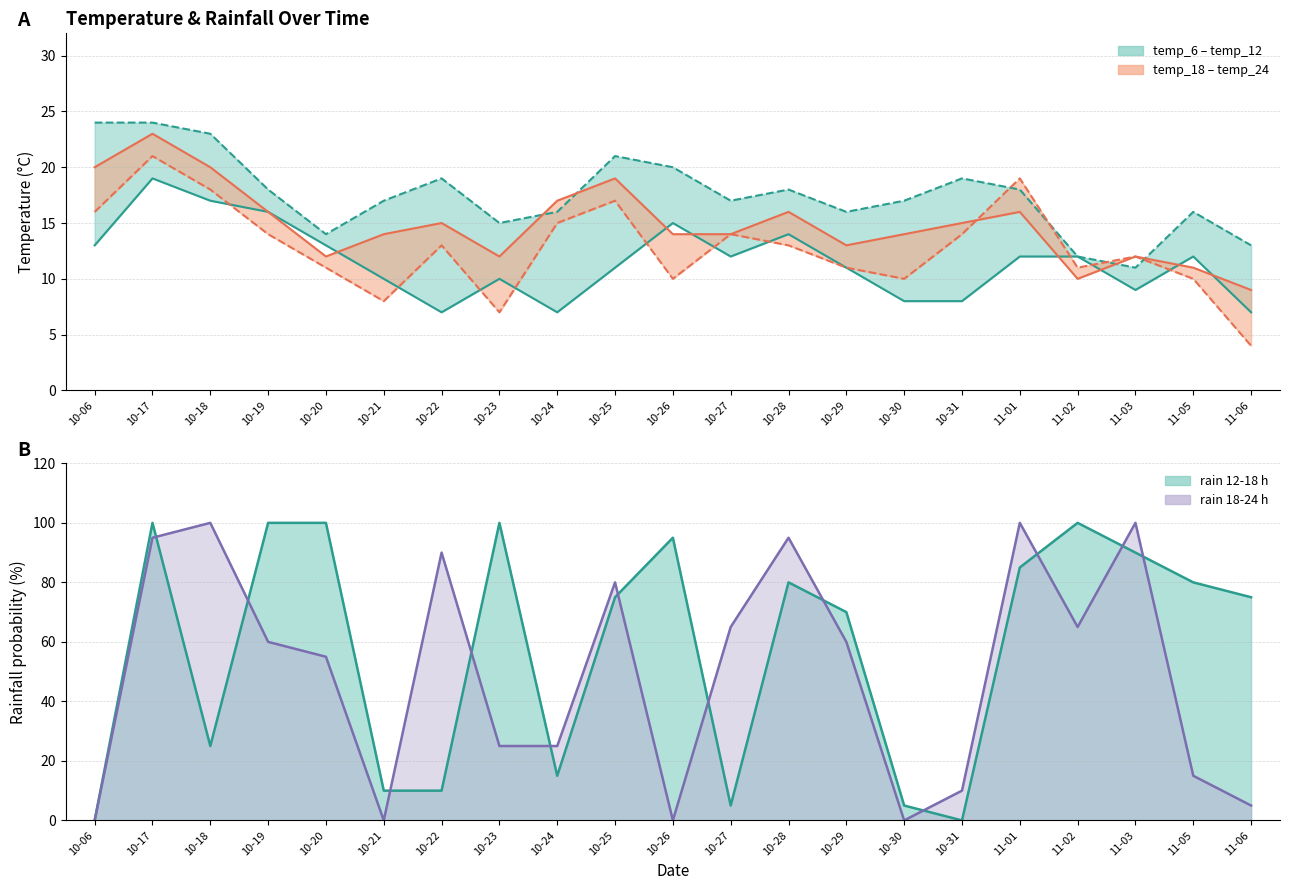

Reading left to right, extract all data points from this chart.

temp_6: 10-06=13	10-17=19	10-18=17	10-19=16	10-20=13	10-21=10	10-22=7	10-23=10	10-24=7	10-25=11	10-26=15	10-27=12	10-28=14	10-29=11	10-30=8	10-31=8	11-01=12	11-02=12	11-03=9	11-05=12	11-06=7
temp_12: 10-06=24	10-17=24	10-18=23	10-19=18	10-20=14	10-21=17	10-22=19	10-23=15	10-24=16	10-25=21	10-26=20	10-27=17	10-28=18	10-29=16	10-30=17	10-31=19	11-01=18	11-02=12	11-03=11	11-05=16	11-06=13
temp_18: 10-06=20	10-17=23	10-18=20	10-19=16	10-20=12	10-21=14	10-22=15	10-23=12	10-24=17	10-25=19	10-26=14	10-27=14	10-28=16	10-29=13	10-30=14	10-31=15	11-01=16	11-02=10	11-03=12	11-05=11	11-06=9
temp_24: 10-06=16	10-17=21	10-18=18	10-19=14	10-20=11	10-21=8	10-22=13	10-23=7	10-24=15	10-25=17	10-26=10	10-27=14	10-28=13	10-29=11	10-30=10	10-31=14	11-01=19	11-02=11	11-03=12	11-05=10	11-06=4
rain_12-18: 10-06=0	10-17=100	10-18=25	10-19=100	10-20=100	10-21=10	10-22=10	10-23=100	10-24=15	10-25=75	10-26=95	10-27=5	10-28=80	10-29=70	10-30=5	10-31=0	11-01=85	11-02=100	11-03=90	11-05=80	11-06=75
rain_18-24: 10-06=0	10-17=95	10-18=100	10-19=60	10-20=55	10-21=0	10-22=90	10-23=25	10-24=25	10-25=80	10-26=0	10-27=65	10-28=95	10-29=60	10-30=0	10-31=10	11-01=100	11-02=65	11-03=100	11-05=15	11-06=5